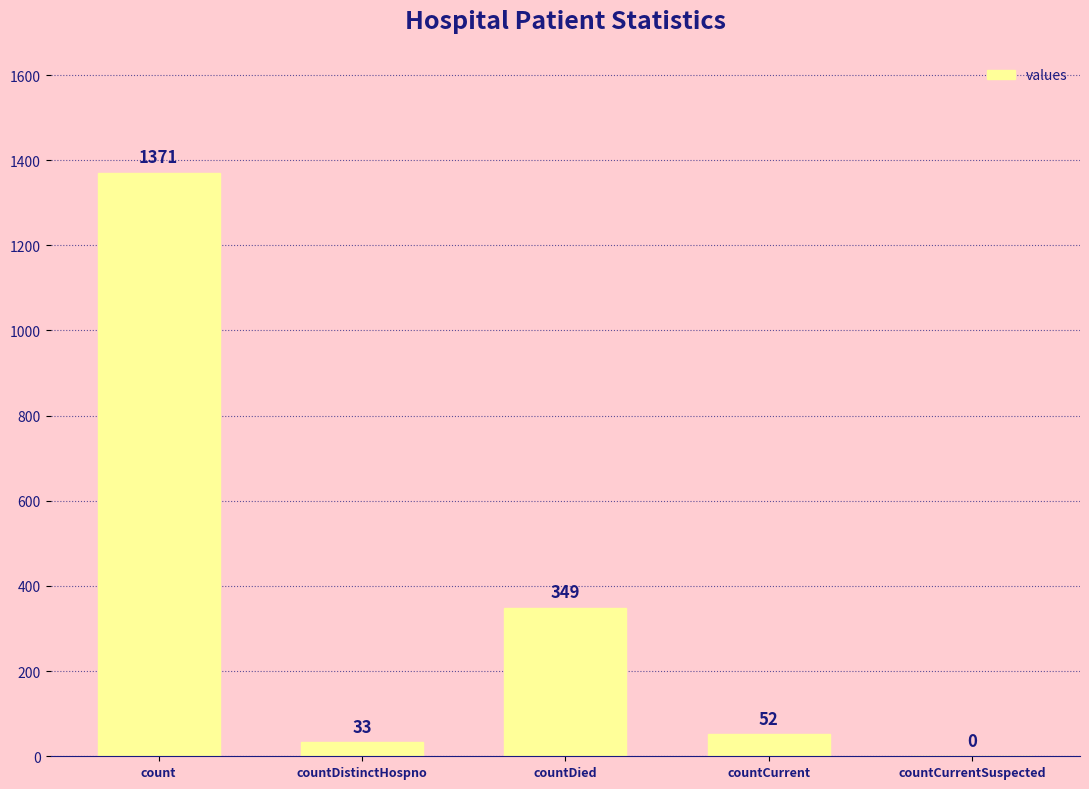

Which has a higher value, countDied or countCurrentSuspected?

countDied